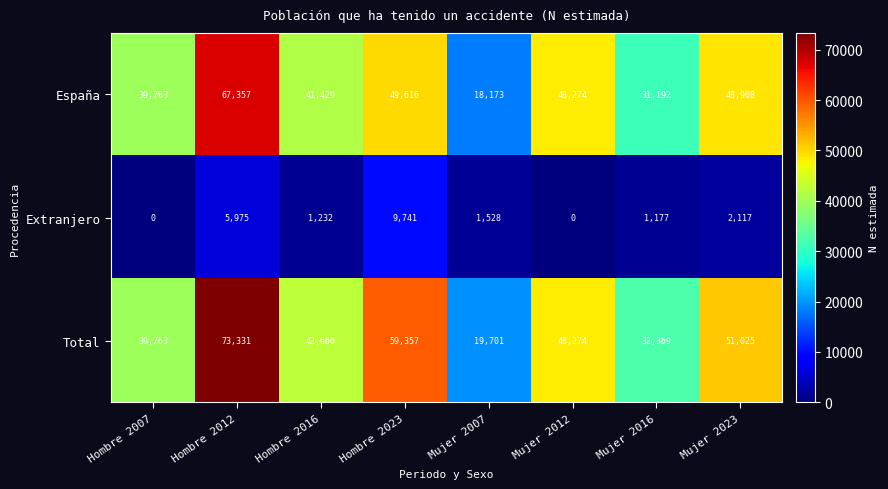

What is the total value across all series at Hombre 2023?

118714